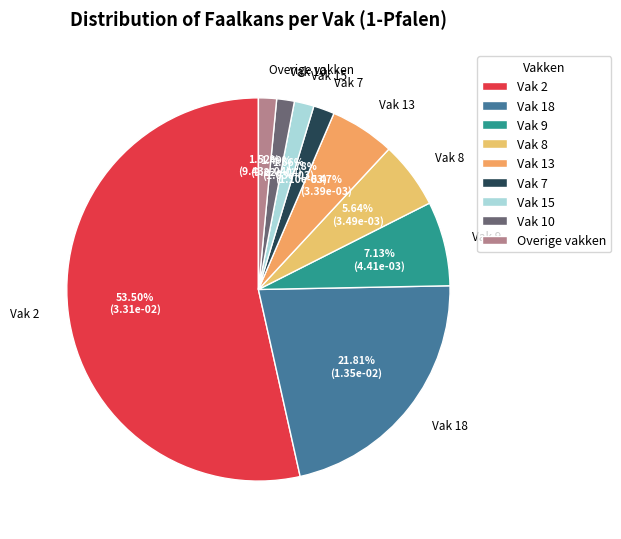

Does any single category account for the majority?

Yes